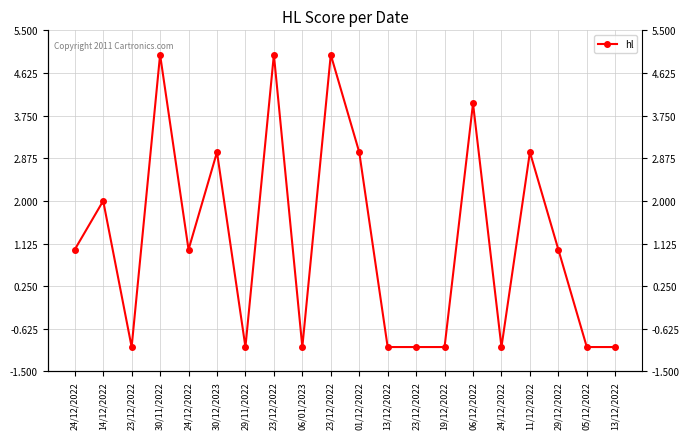

What is the label of the 20th point from the right?

24/12/2022